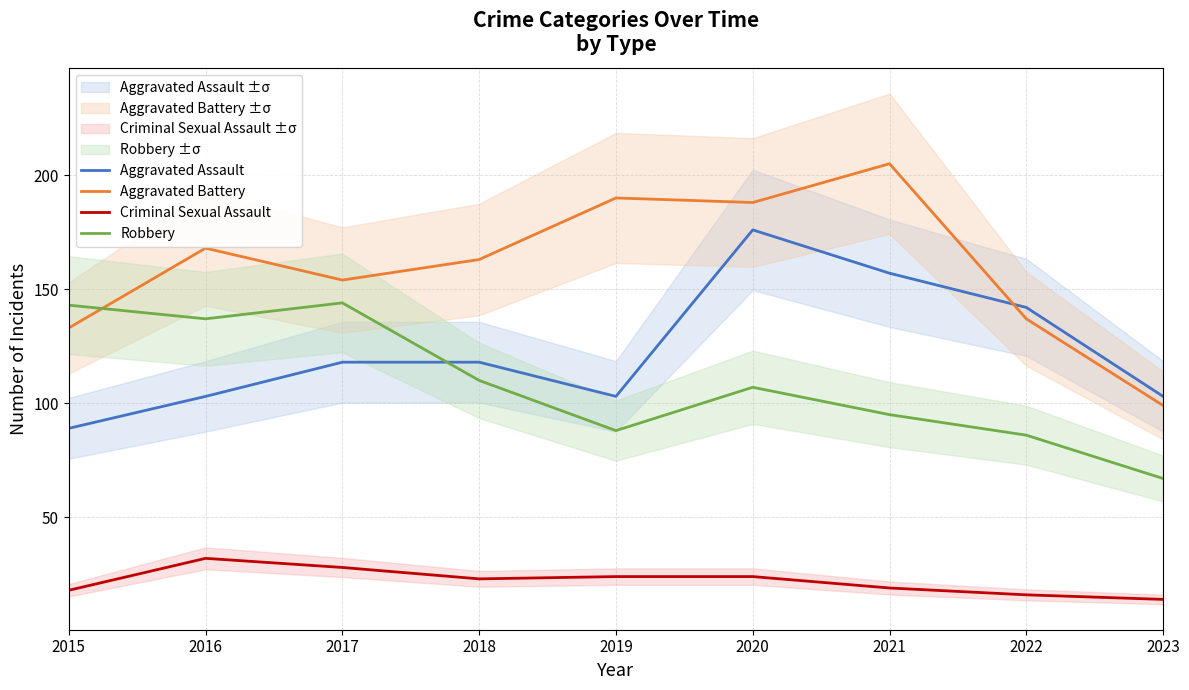

Where is Aggravated Battery nearest to the value 152?

2017